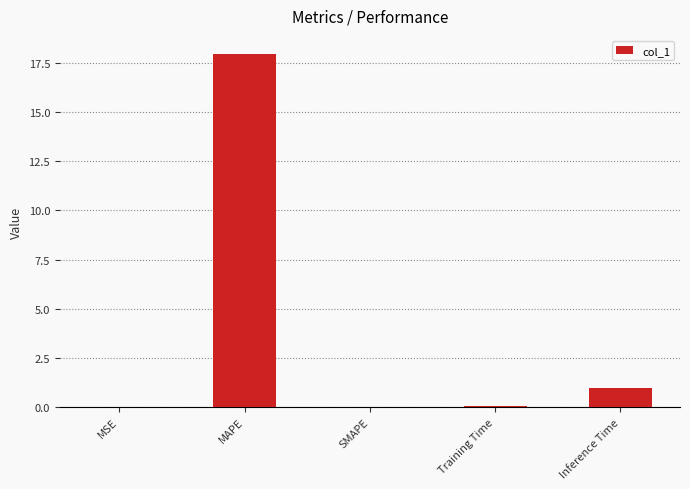

What is the greatest value displayed?

18.0